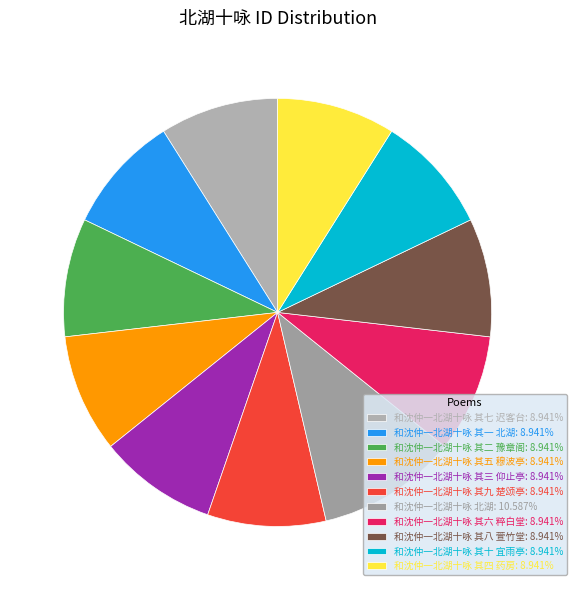

Count the number of slices in the pie.

11